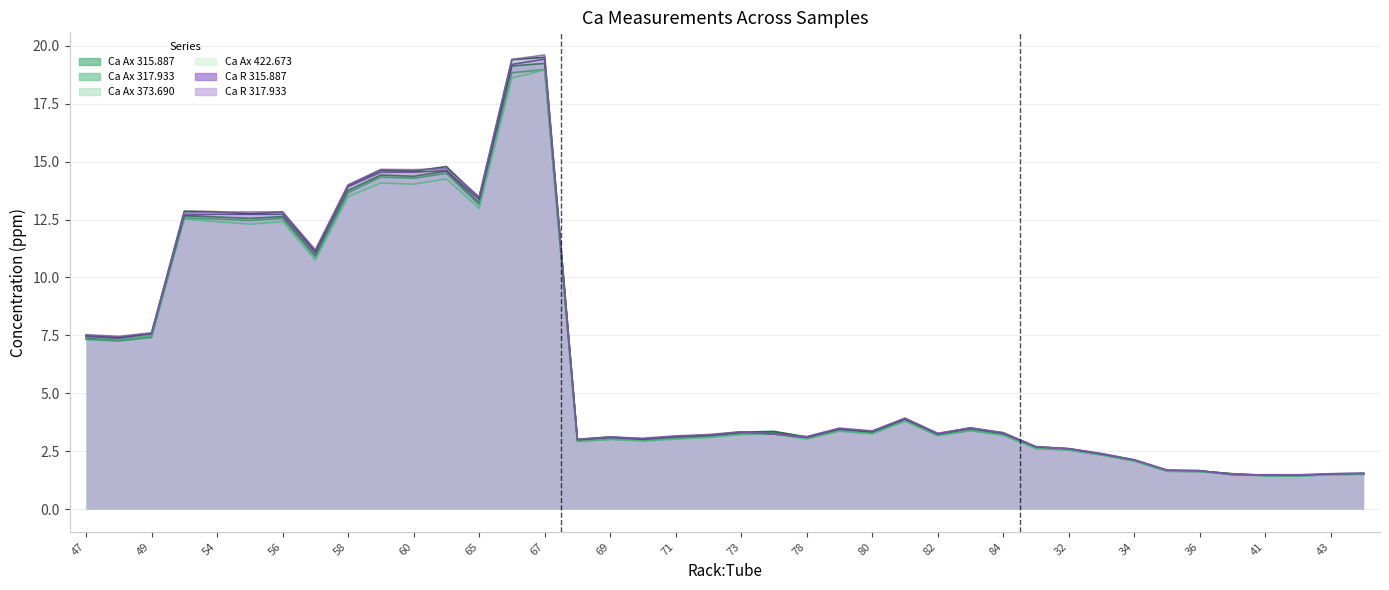

True or false: Ca Ax 422.673 nm ppm has a value of 3.8 at 81.

True